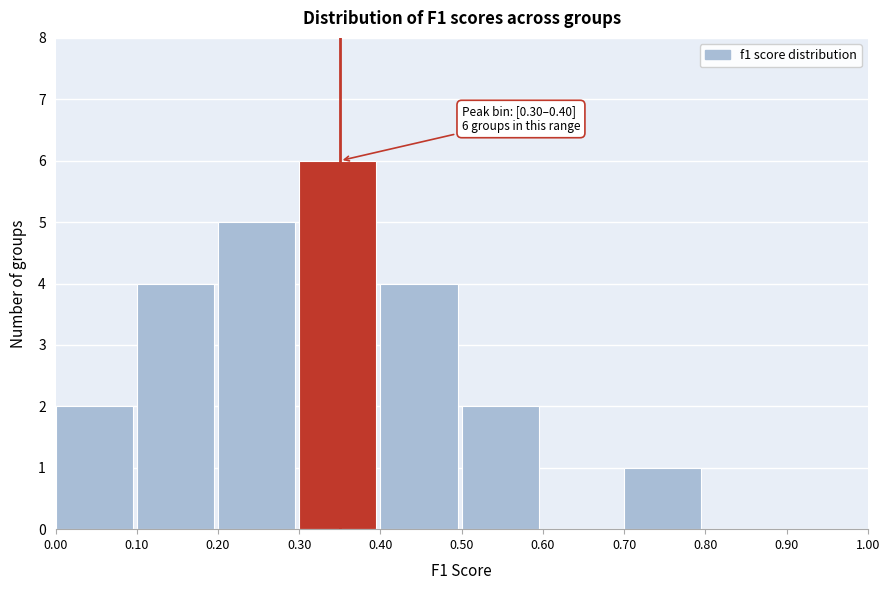

Over which range of the x-axis is the bar tallest?

0.30 to 0.40